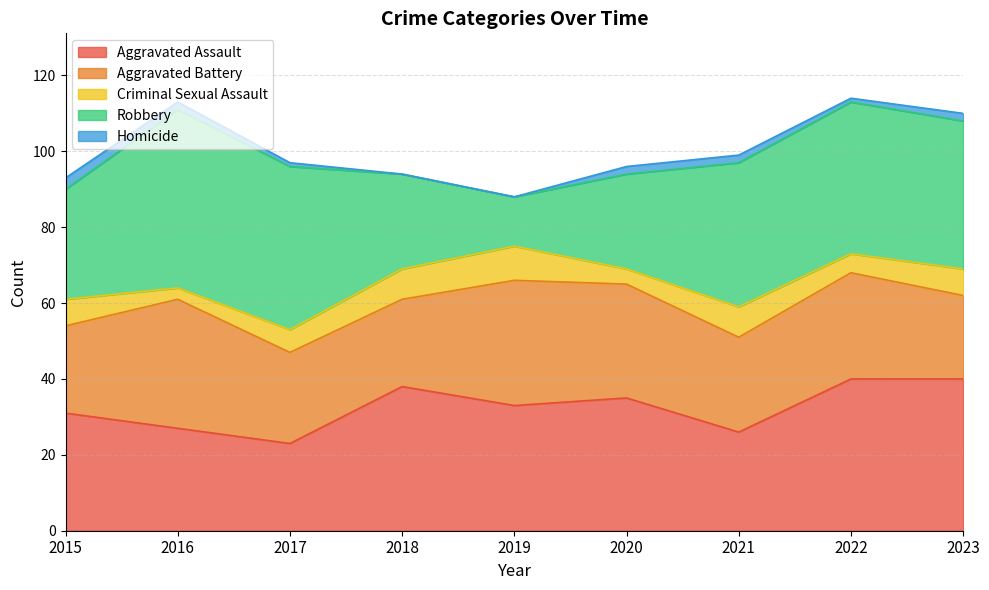

Between 2016 and 2020, which series saw the biggest shift?

Robbery